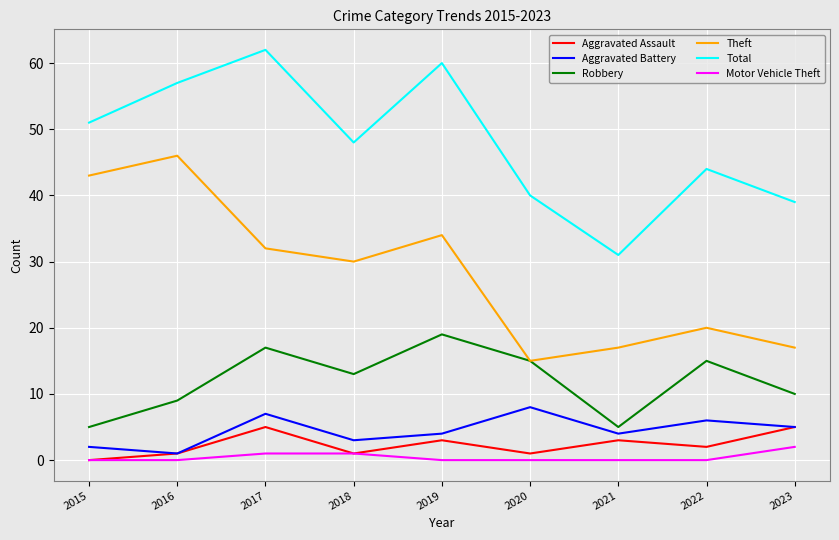

What is the difference between the Aggravated Battery values at 2023 and 2018?

2